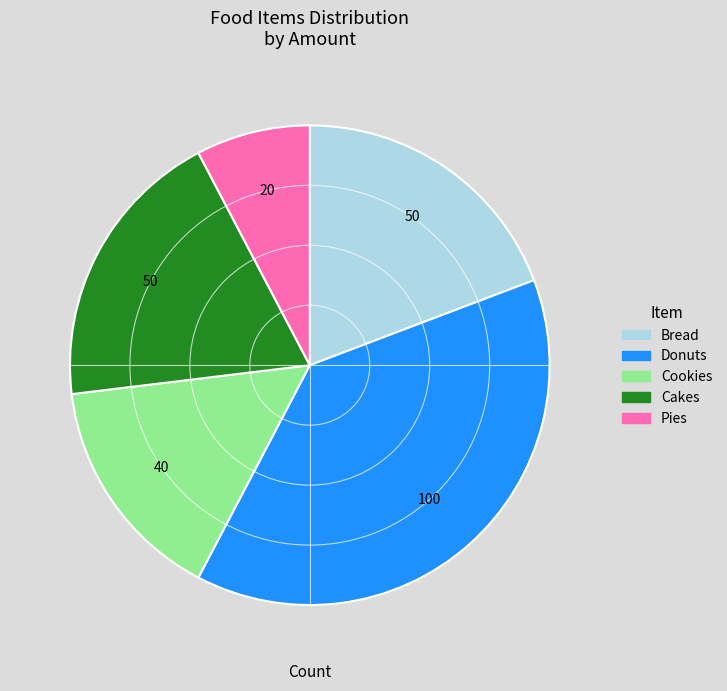

Is the sum of Pies and Donuts greater than half?

No